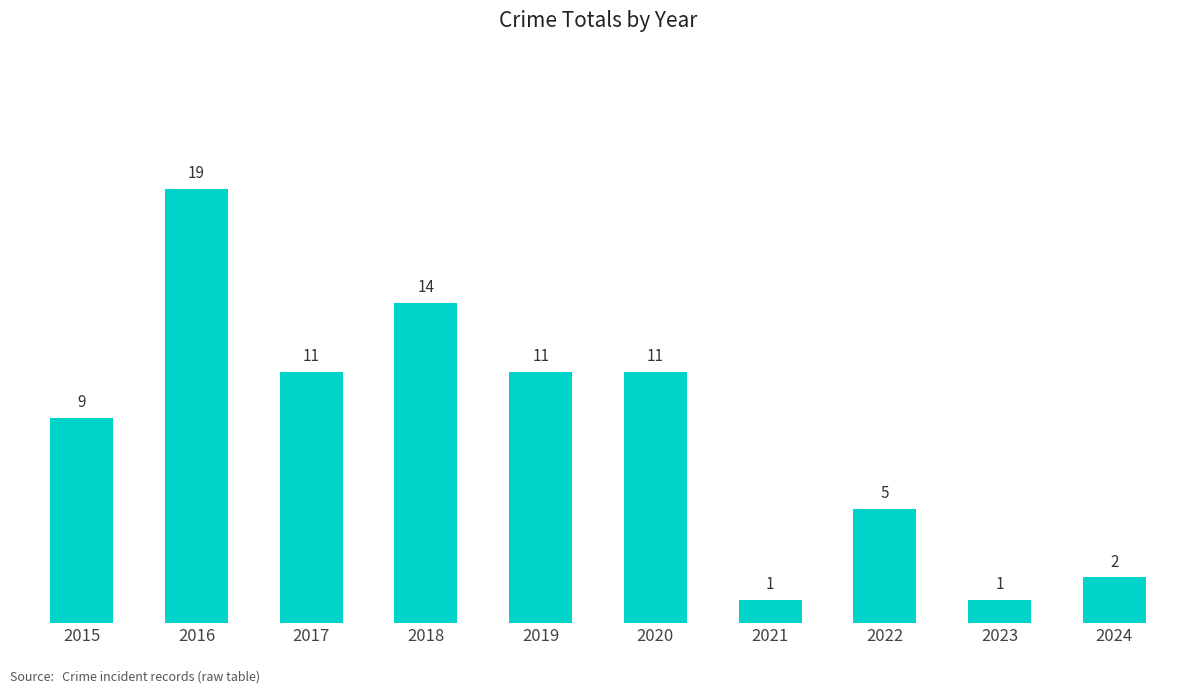

Reading right to left, list all the values displayed in this chart.

2024=2	2023=1	2022=5	2021=1	2020=11	2019=11	2018=14	2017=11	2016=19	2015=9